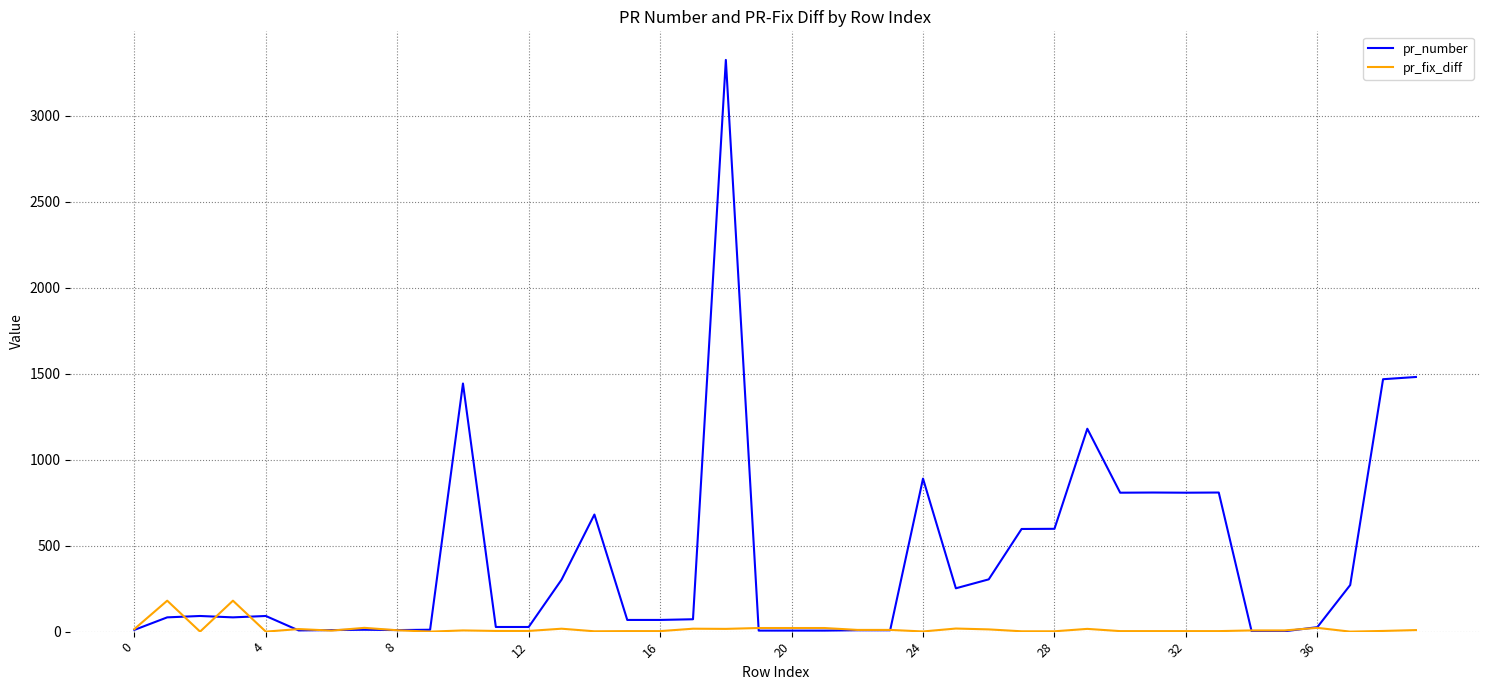

Which series has the largest range (max minus min)?

pr_number